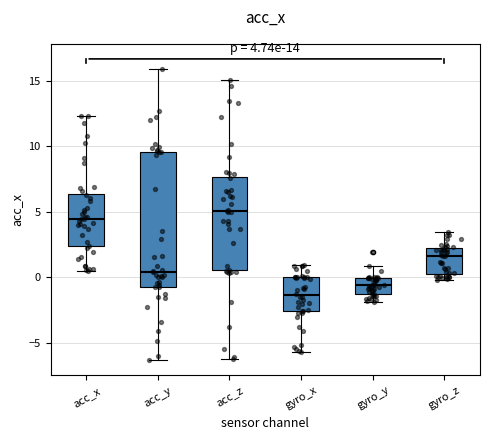

Which box's median line is the highest?

acc_z